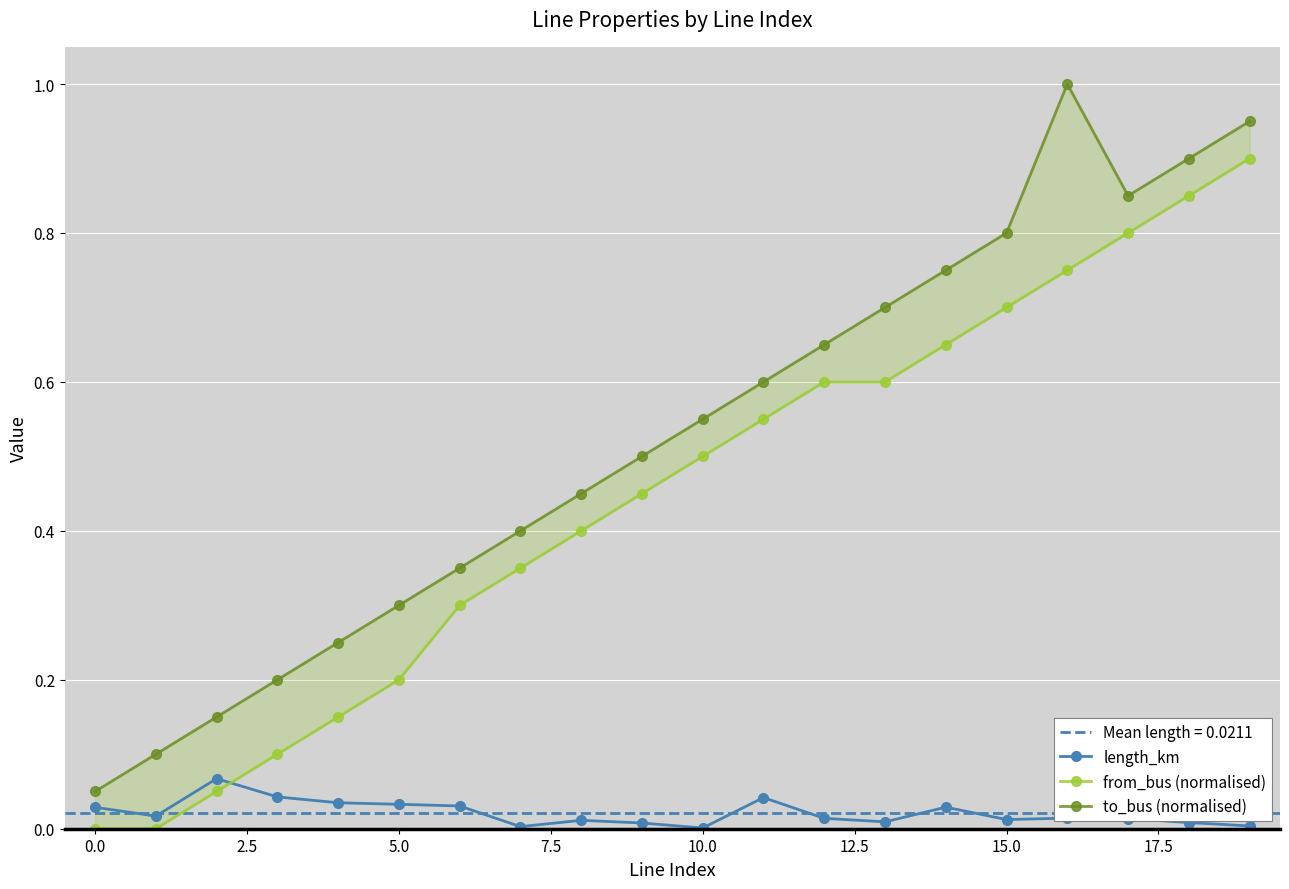

Which series has the largest total across all categories?

to_bus (normalised)